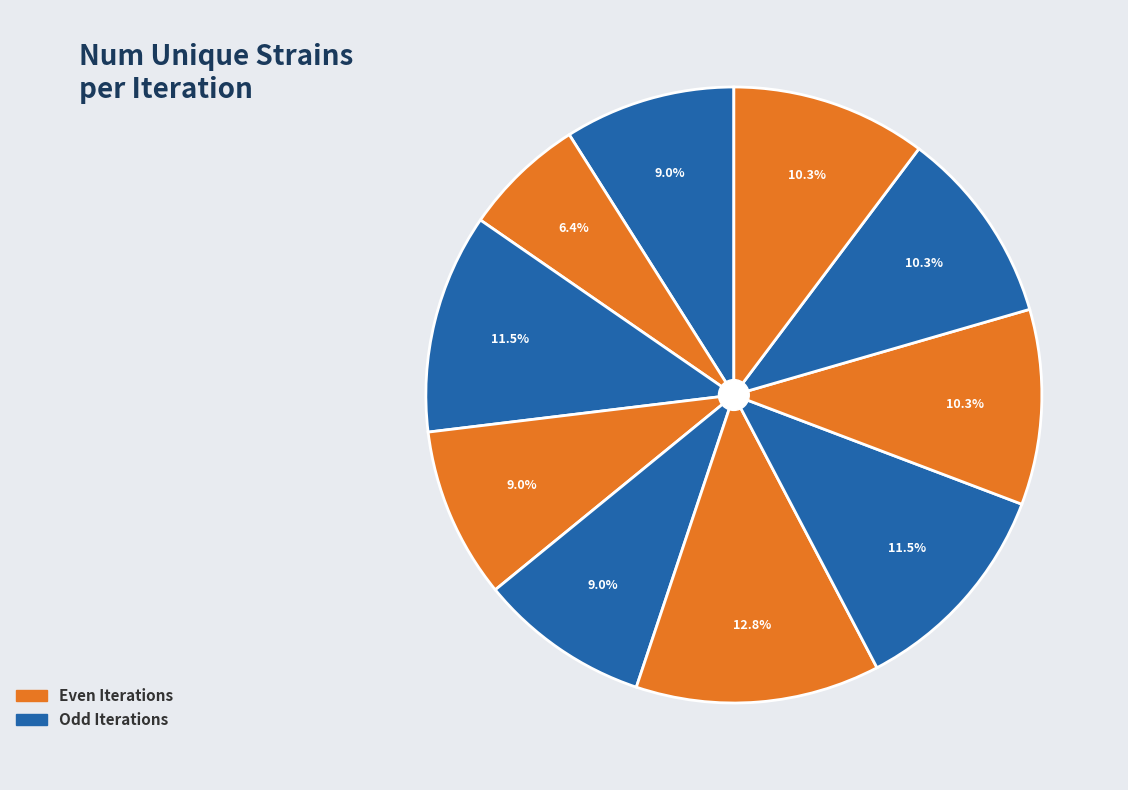

How many segments does this pie chart have?

10